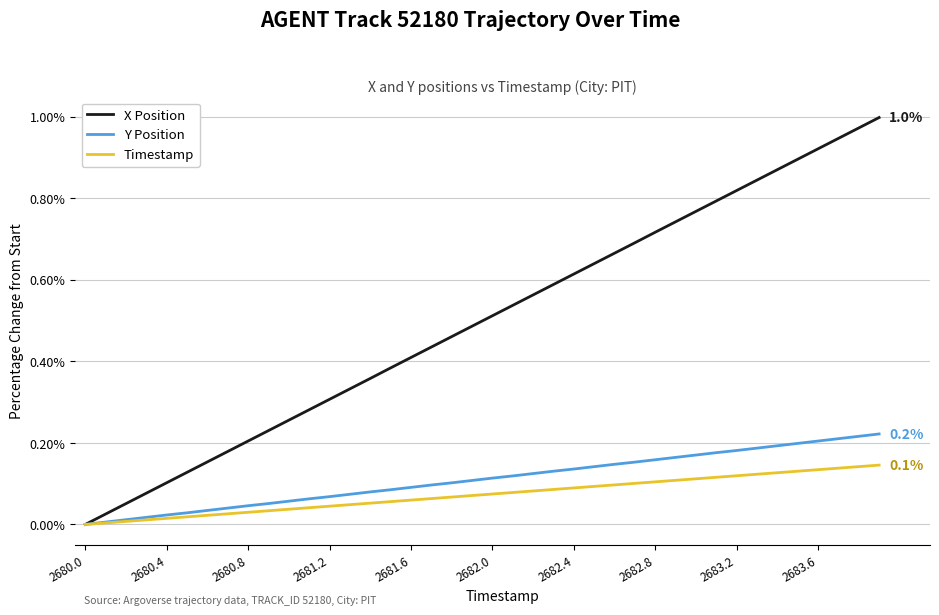

What are all the series names shown in the legend?

X Position, Y Position, Timestamp